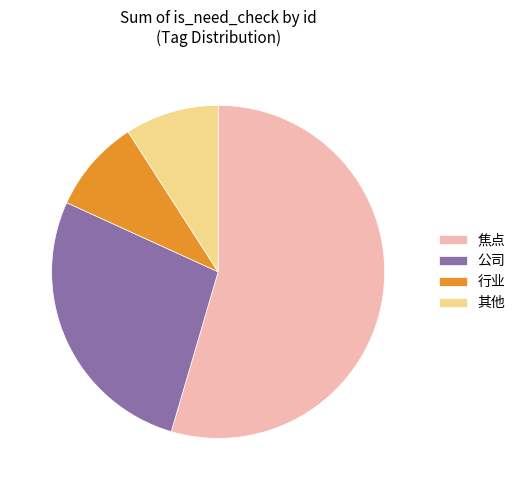

Which has a higher value, 行业 or 公司?

公司